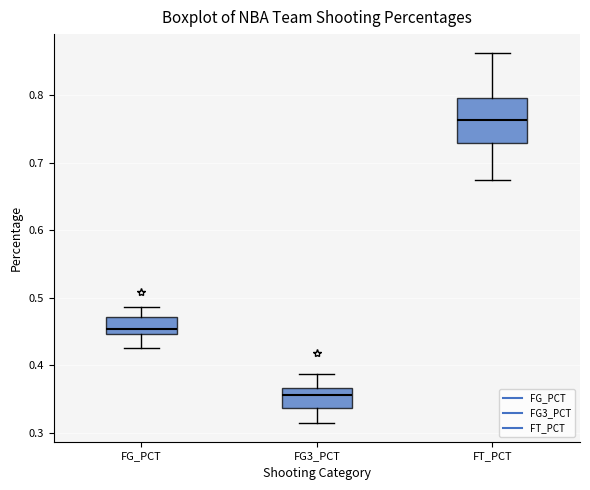

Reading left to right, transcribe this box plot: for each box, give where its median line is, the range the box spans, and where its two whiskers end, as read against the y-axis. The values are not printed on the chart, so give them approximately, as read against the axis.

FG_PCT: median 0.45 (just above the box's lower edge), box 0.45 to 0.47, whiskers 0.43 to 0.49
FG3_PCT: median 0.36, box 0.34 to 0.37, whiskers 0.31 to 0.39
FT_PCT: median 0.76, box 0.73 to 0.80, whiskers 0.68 to 0.86